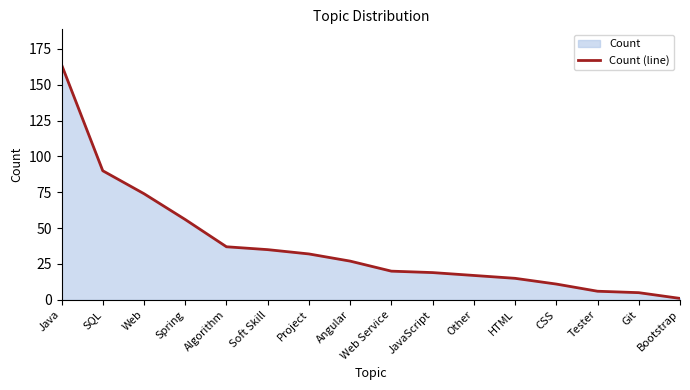

What is the value of the 5th point from the left?

37